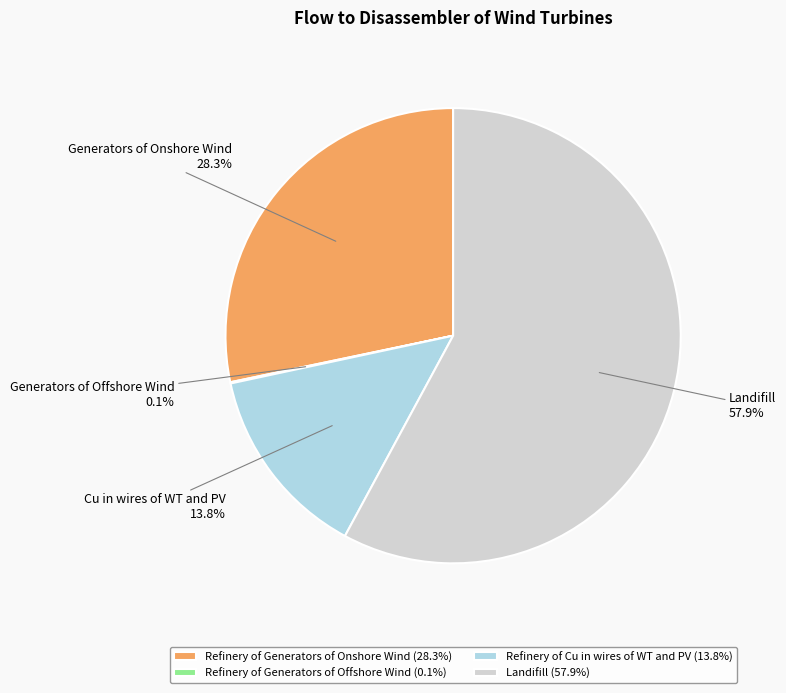

Is there any slice that represents more than half of the pie?

Yes